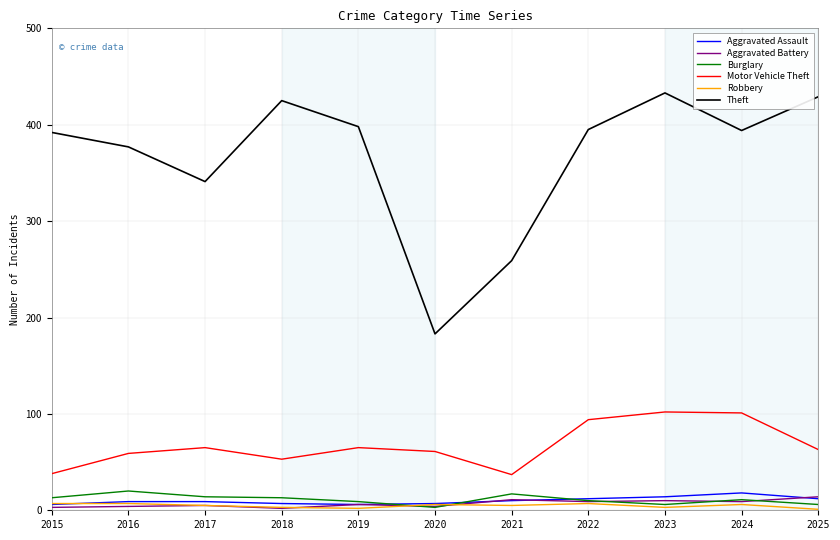

Which series changed the most between 2017 and 2021?

Theft